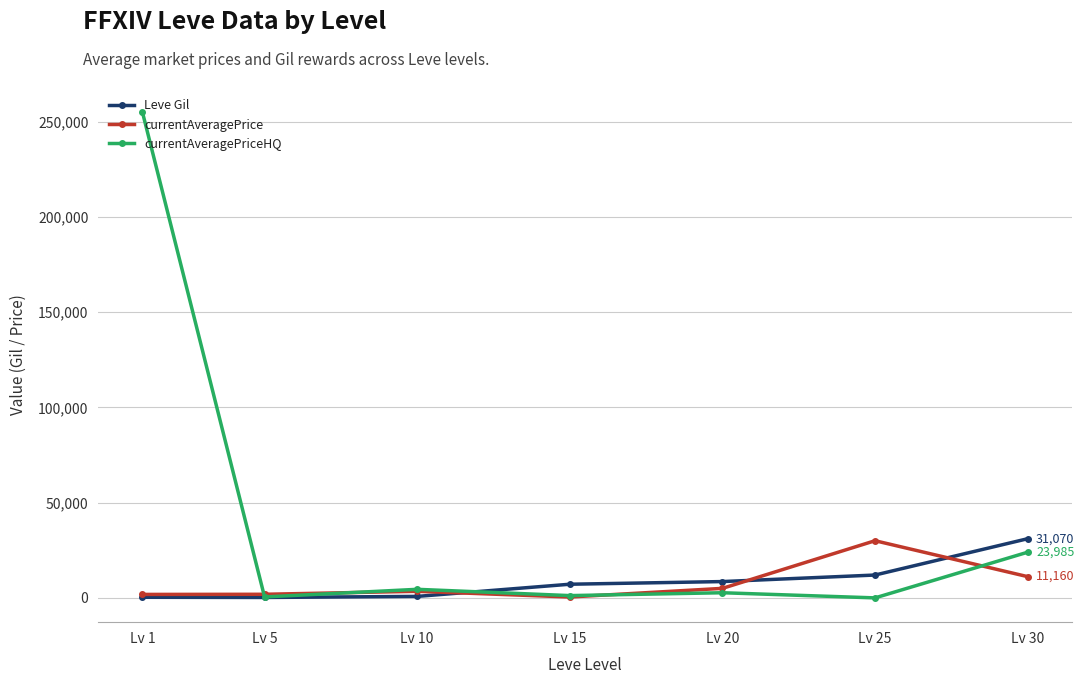

Between Lv 1 and Lv 25, which series saw the biggest shift?

currentAveragePriceHQ